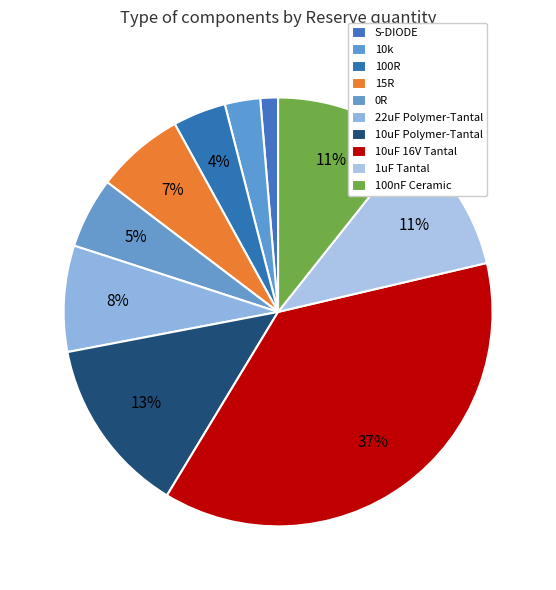

Combined, what portion of the pie is 100nF Ceramic and 1uF Tantal?

21.3%